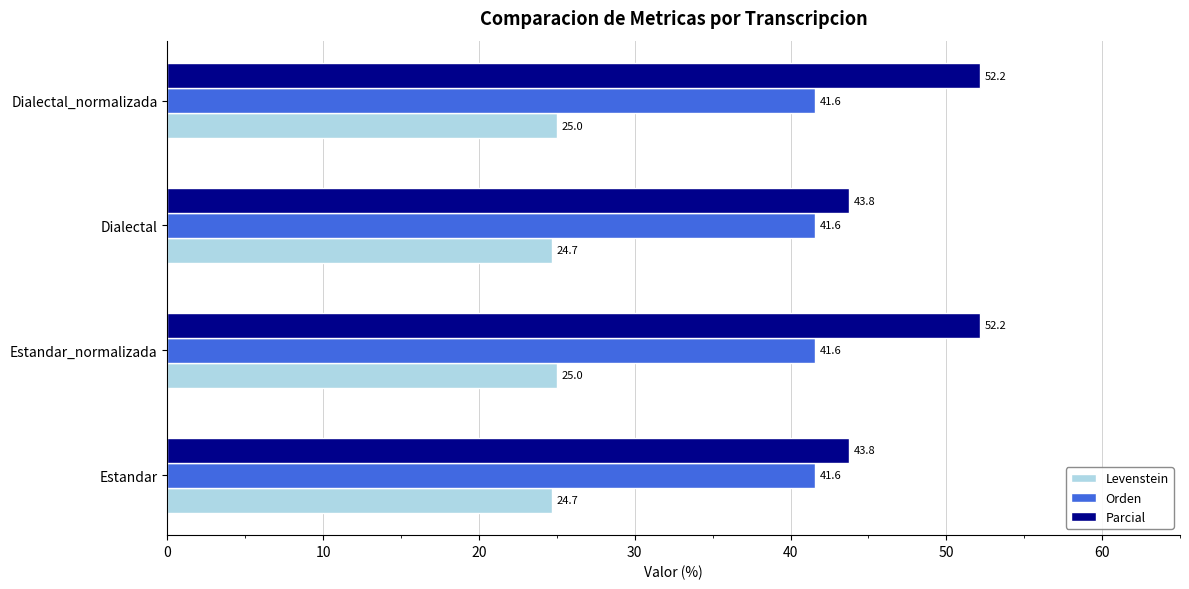

List the series in order of their peak value, lowest first.

Levenstein, Orden, Parcial